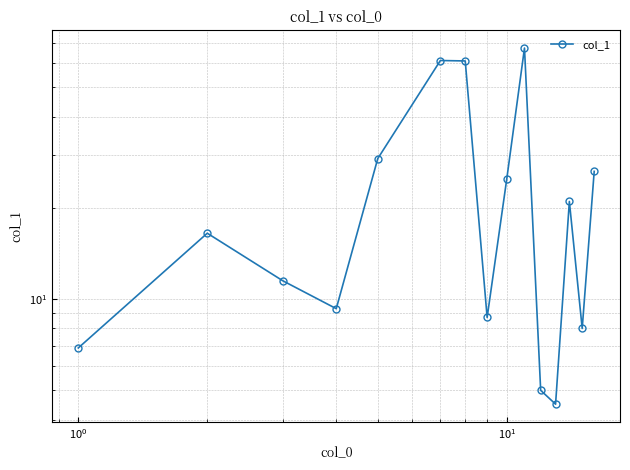

What is the value of the 6th point from the left?

61.3